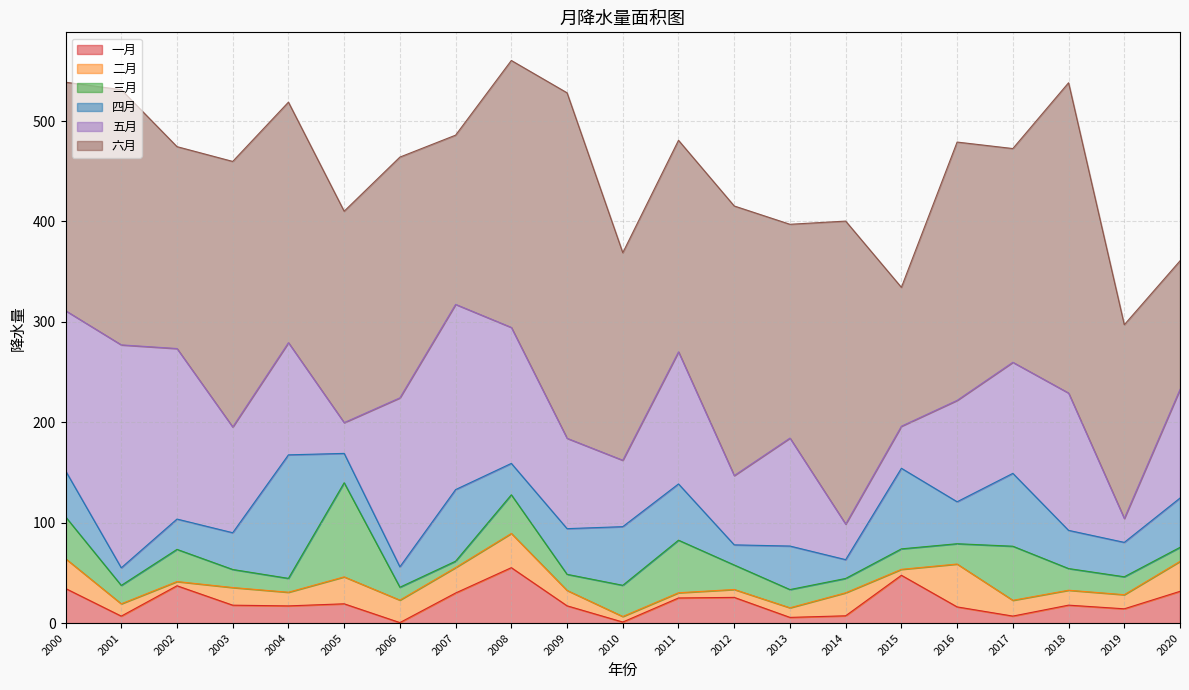

Reading right to left, list all the values displayed in this chart.

一月: 2020=31.7	2019=14.3	2018=17.9	2017=7.0	2016=16.2	2015=47.7	2014=7.3	2013=5.7	2012=25.7	2011=25.1	2010=1.1	2009=17.3	2008=55.3	2007=30.0	2006=0.6	2005=19.3	2004=17.2	2003=17.9	2002=37.2	2001=7.0	2000=34.5
二月: 2020=29.8	2019=14.0	2018=14.9	2017=15.7	2016=42.7	2015=5.9	2014=22.9	2013=9.6	2012=7.9	2011=5.2	2010=5.5	2009=15.3	2008=34.1	2007=25.3	2006=22.4	2005=26.8	2004=13.6	2003=17.6	2002=4.2	2001=12.3	2000=29.7
三月: 2020=14.0	2019=17.8	2018=21.6	2017=53.9	2016=20.2	2015=20.4	2014=14.3	2013=18.1	2012=24.4	2011=52.3	2010=31.1	2009=16.0	2008=38.5	2007=6.4	2006=12.8	2005=93.7	2004=13.8	2003=18.0	2002=32.0	2001=18.3	2000=41.7
四月: 2020=49.1	2019=34.3	2018=38.0	2017=72.5	2016=41.8	2015=80.2	2014=18.7	2013=43.3	2012=20.0	2011=56.0	2010=58.4	2009=45.5	2008=31.3	2007=71.3	2006=20.3	2005=29.2	2004=123.0	2003=36.6	2002=30.2	2001=17.5	2000=45.8
五月: 2020=108.2	2019=23.8	2018=136.7	2017=110.6	2016=101.0	2015=41.9	2014=35.4	2013=107.5	2012=69.0	2011=131.5	2010=66.1	2009=90.0	2008=135.4	2007=184.4	2006=168.2	2005=30.6	2004=111.7	2003=105.3	2002=169.8	2001=222.0	2000=159.4
六月: 2020=128.0	2019=192.9	2018=309.0	2017=212.8	2016=257.2	2015=138.3	2014=301.7	2013=212.9	2012=268.4	2011=210.6	2010=206.7	2009=344.0	2008=265.8	2007=168.5	2006=239.7	2005=210.5	2004=239.5	2003=264.4	2002=201.0	2001=254.1	2000=227.5